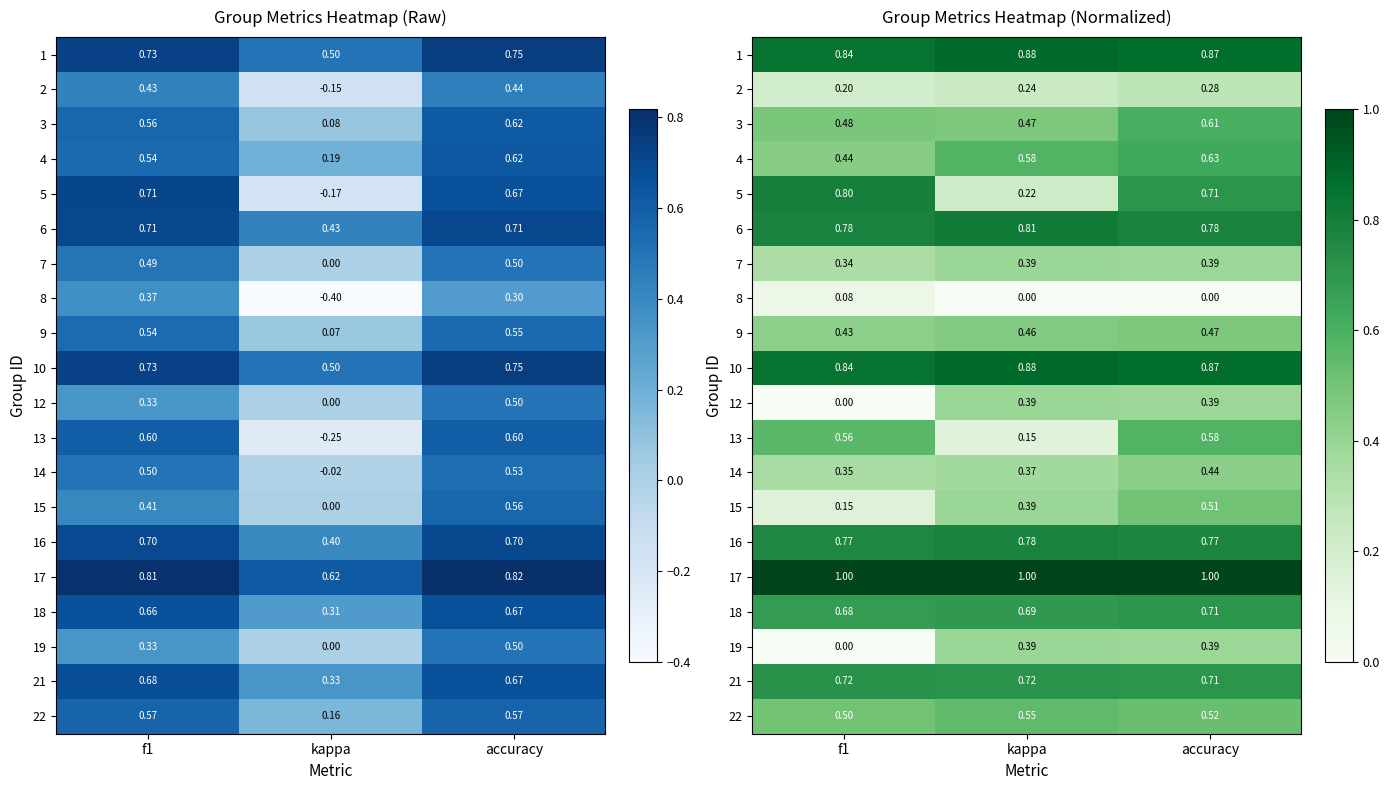

Count the 14 values in the range 0 to 1.

3